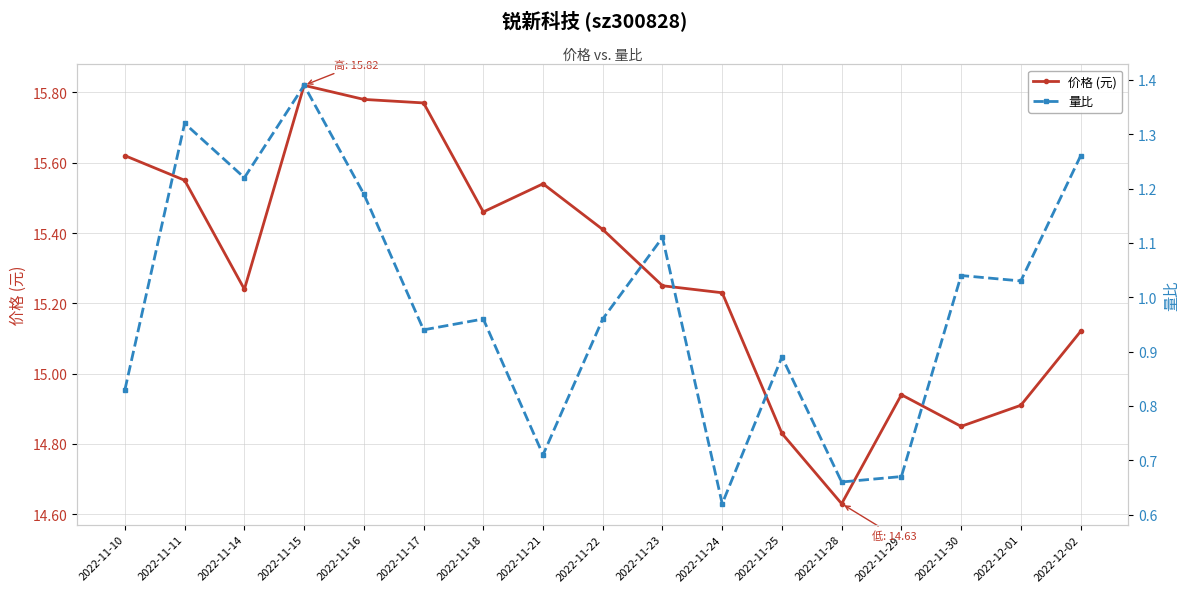

List the series in order of their overall mean, lowest first.

量比, 价格 (元)